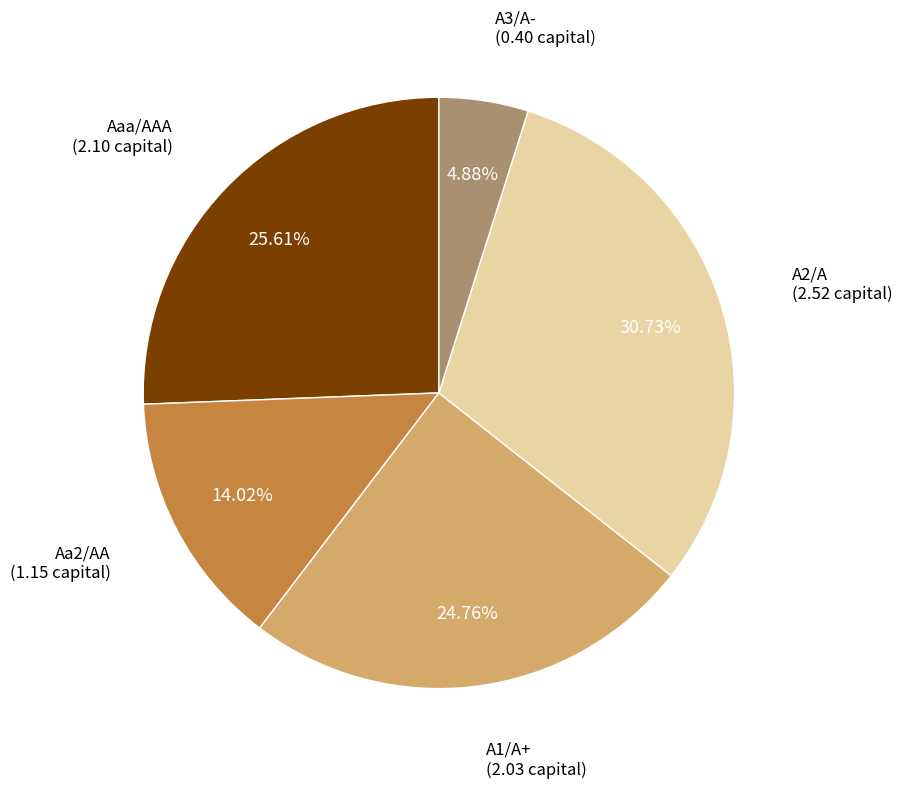

Does any single category account for the majority?

No